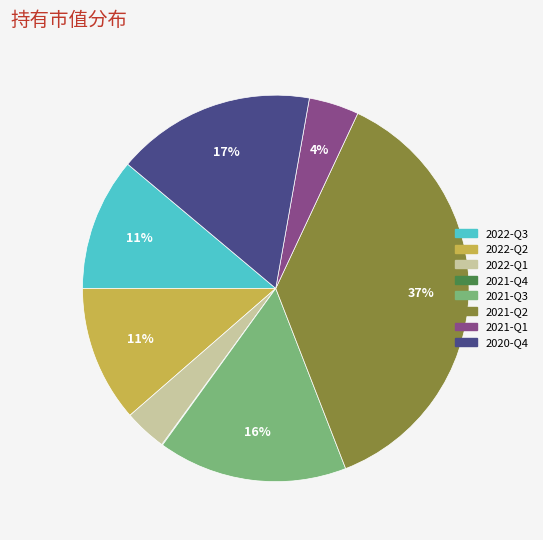

True or false: 2021-Q3 accounts for 16% of the total.

True